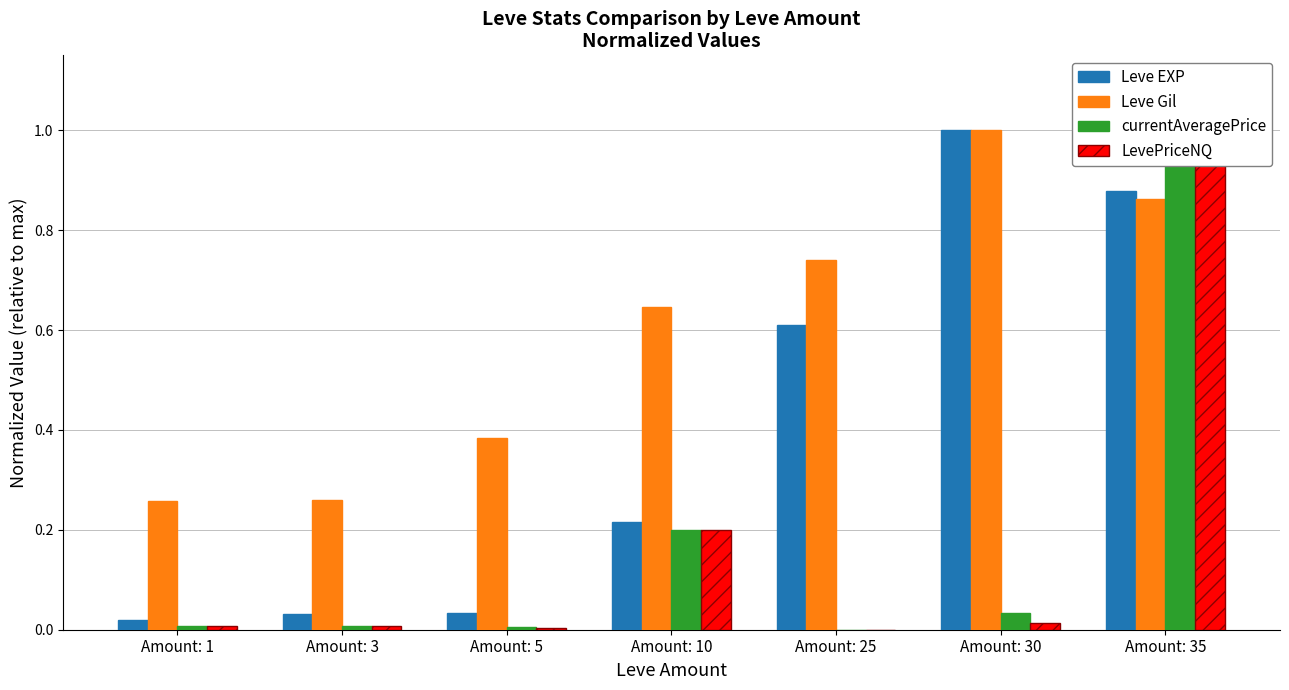

Reading left to right, extract all data points from this chart.

Leve EXP: 0.0	0.0	0.0	0.2	0.6	1.0	0.9
Leve Gil: 0.3	0.3	0.4	0.6	0.7	1.0	0.9
currentAveragePrice: 0.0	0.0	0.0	0.2	0.0	0.0	1.0
LevePriceNQ: 0.0	0.0	0.0	0.2	0.0	0.0	1.0